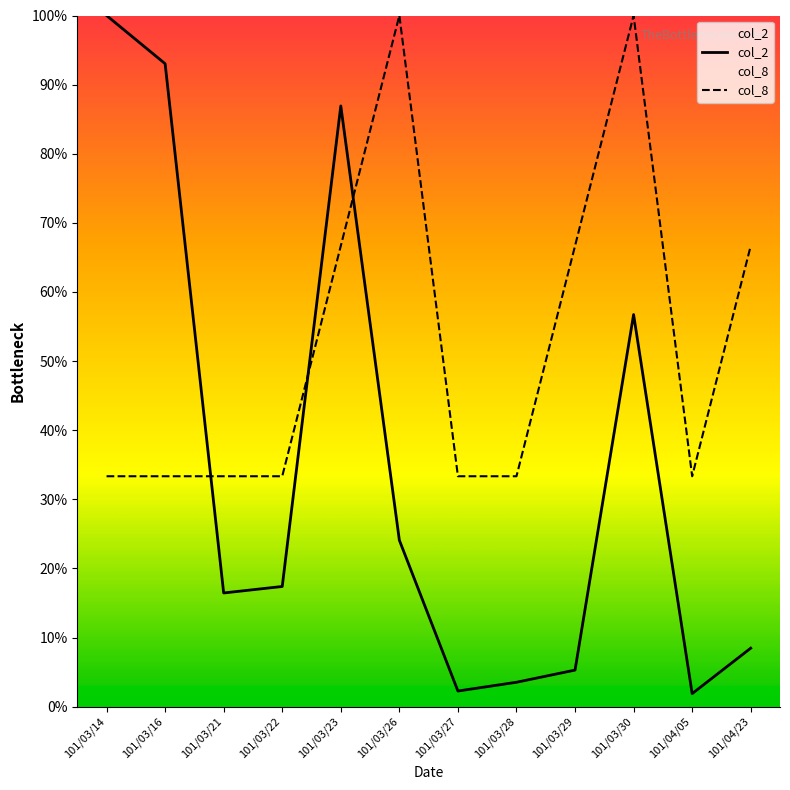

In col_8, how many points are lower than both neighbors (excluding endpoints)?

1